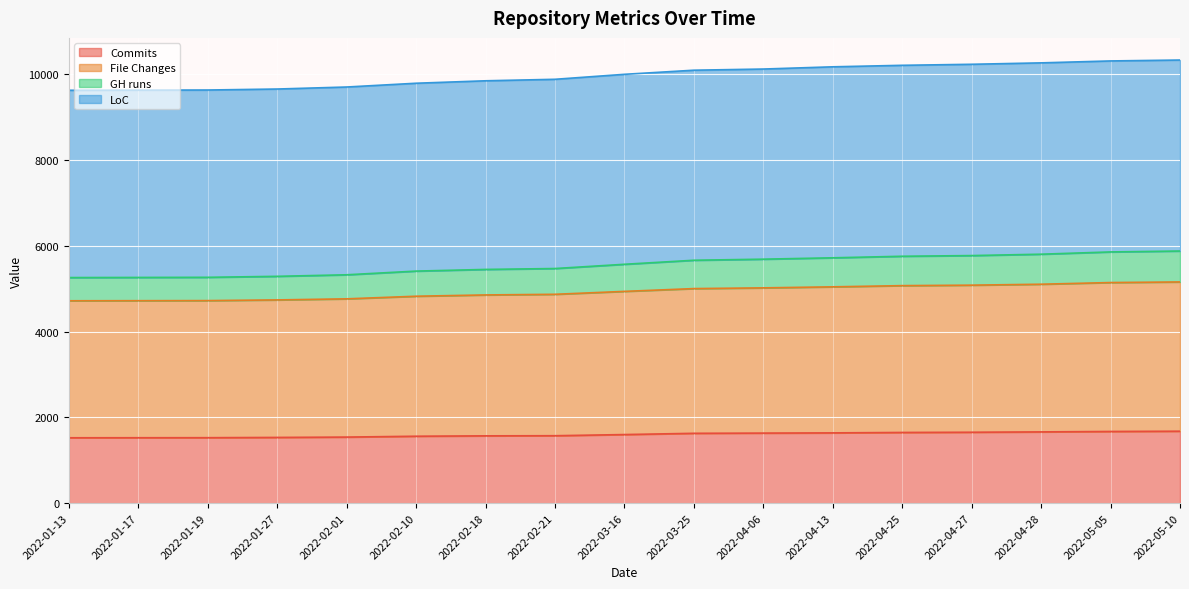

What is the value of the LoC point at the 4th from the left?

9656